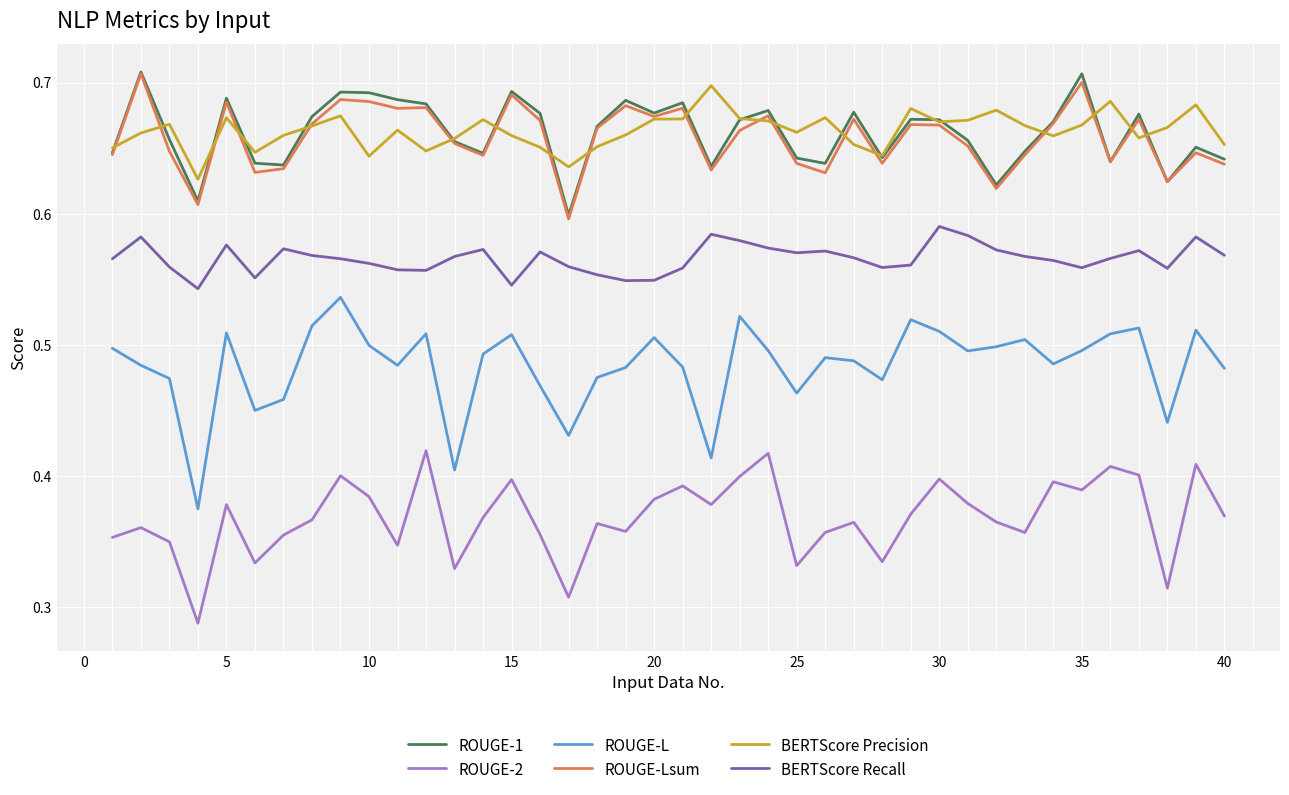

True or false: ROUGE-L and ROUGE-2 cross at least once.

False